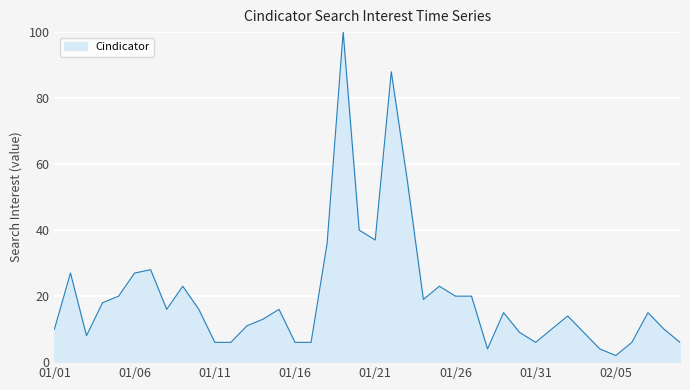

What is the greatest value displayed?

100